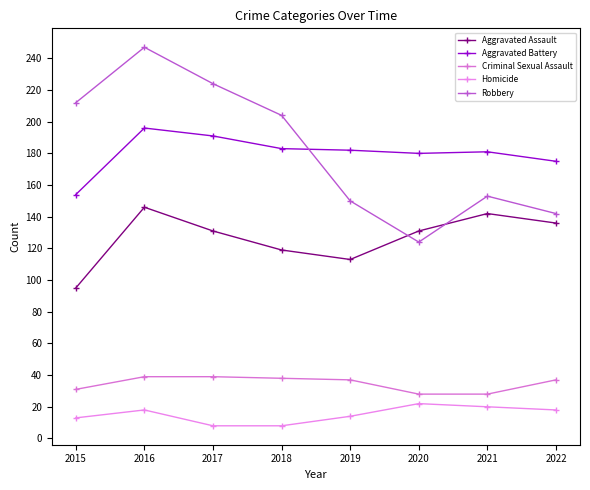

What is the minimum value shown in the chart?

8